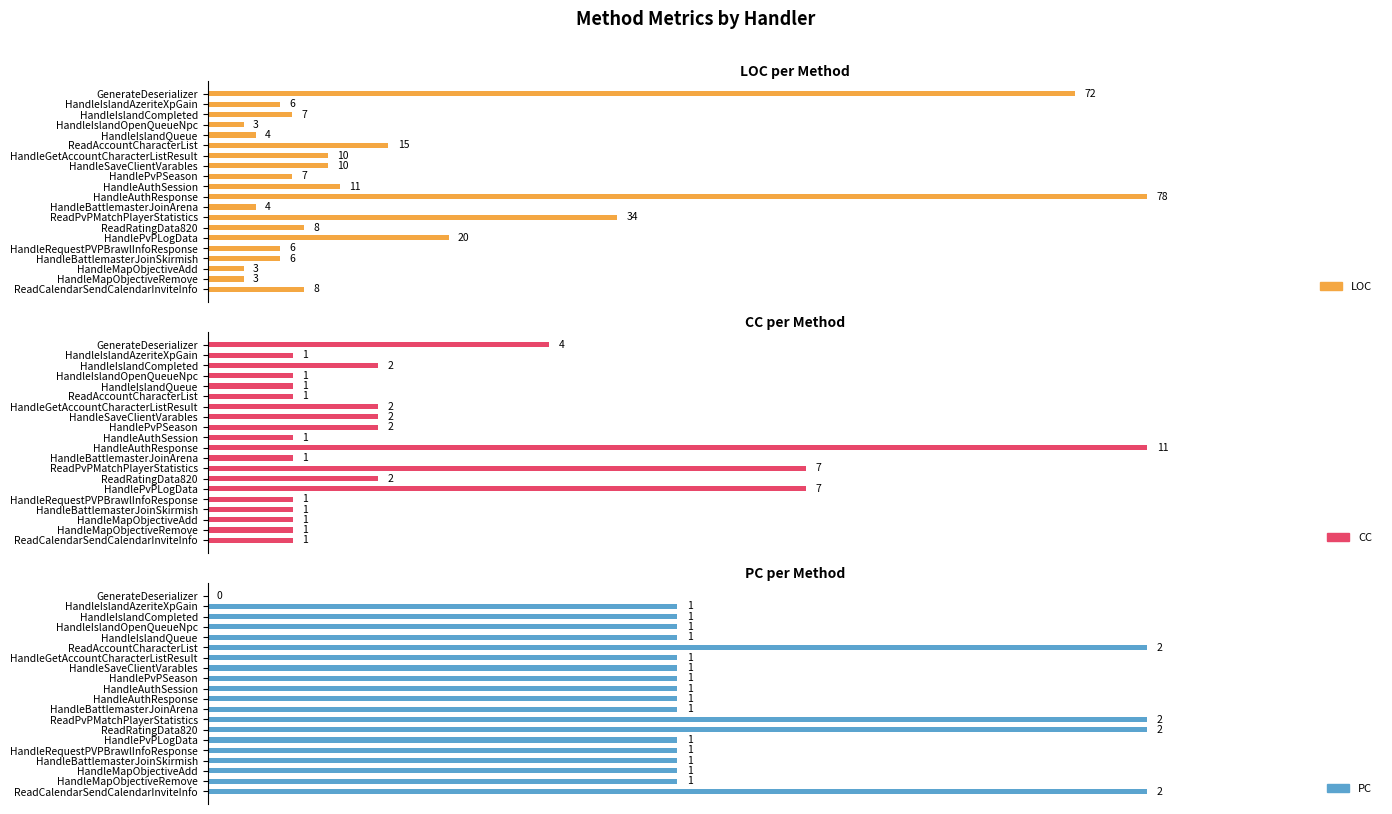

Rank the series by their maximum value, from lowest to highest.

PC, CC, LOC